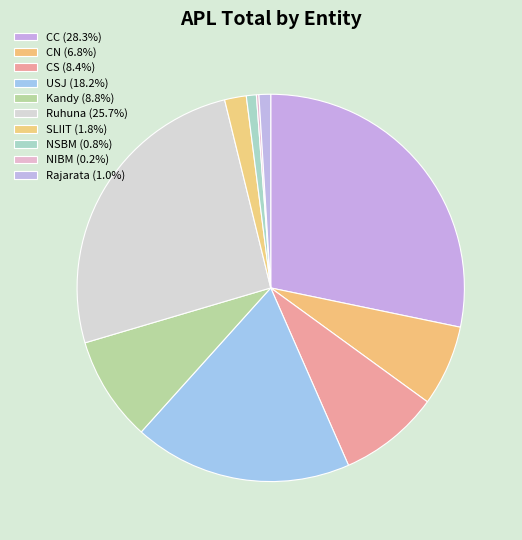

Which slice is the smallest?

NIBM